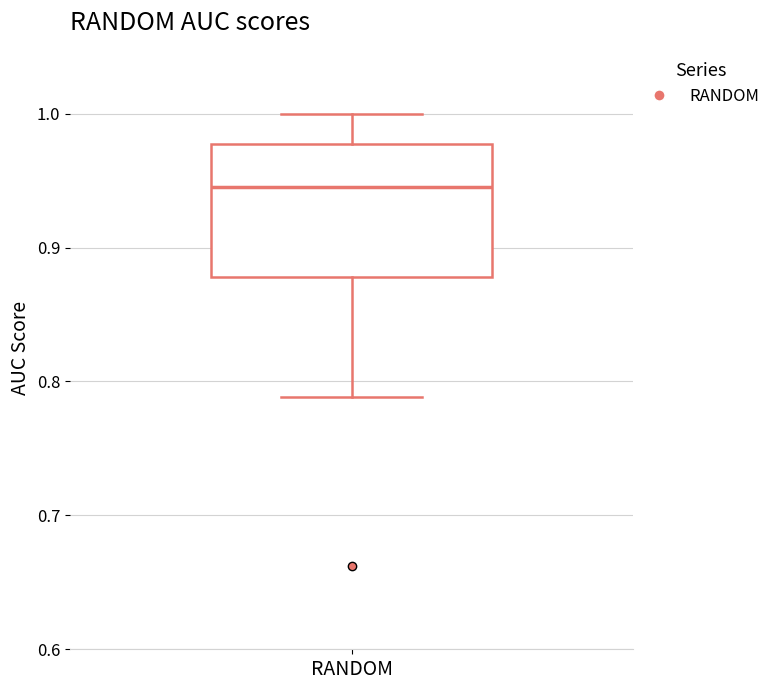

Where does the median line of the box for RANDOM sit on the y-axis? The values are not printed on the chart, so give them approximately, as read against the axis.

0.95